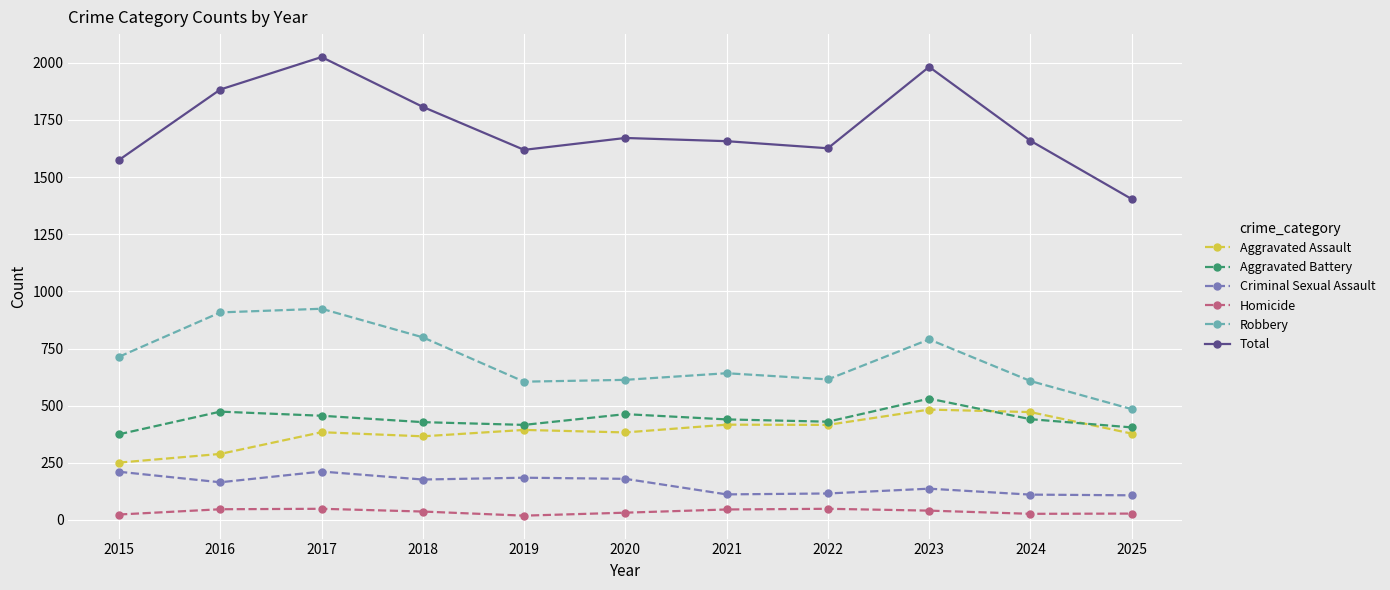

What is the value of the Aggravated Assault point at the 9th from the left?

483